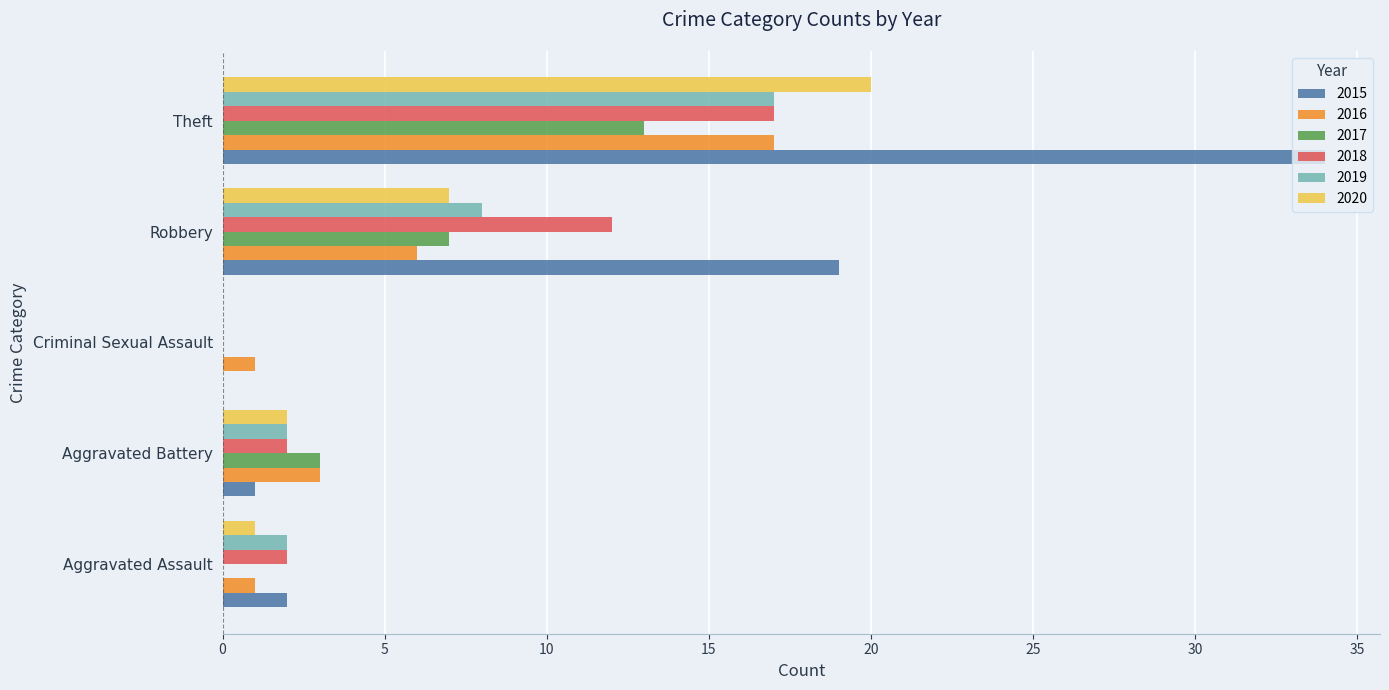

At which category is the sum across all series the highest?

Theft